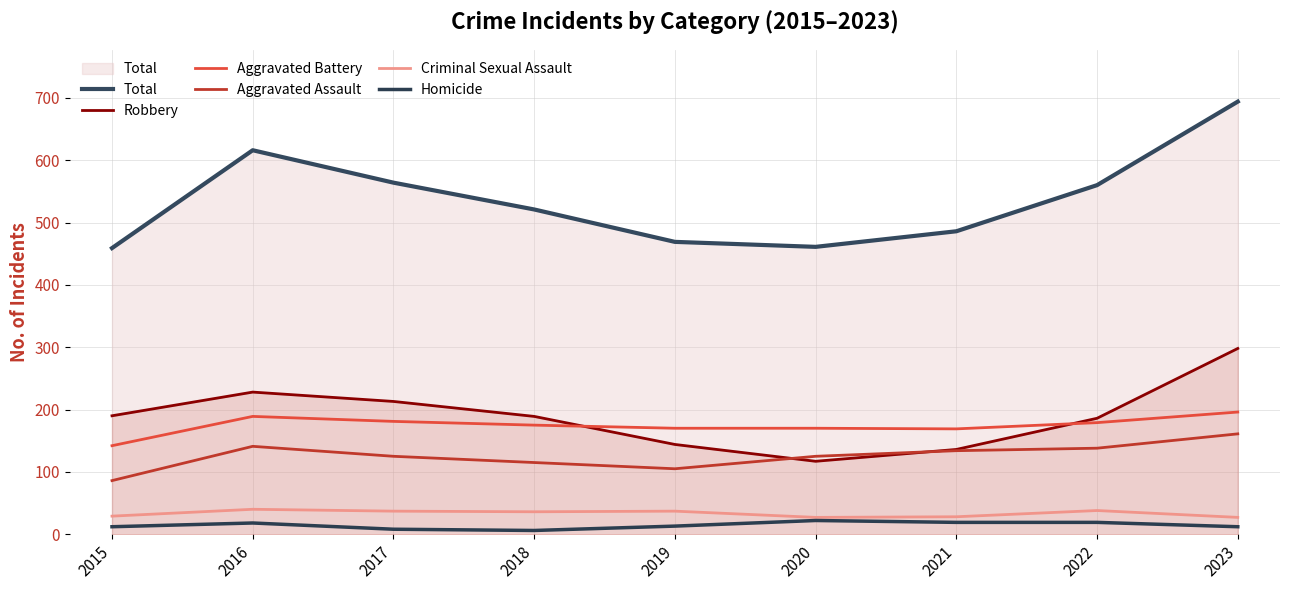

The Criminal Sexual Assault series shows 20 at 2018. True or false?

False